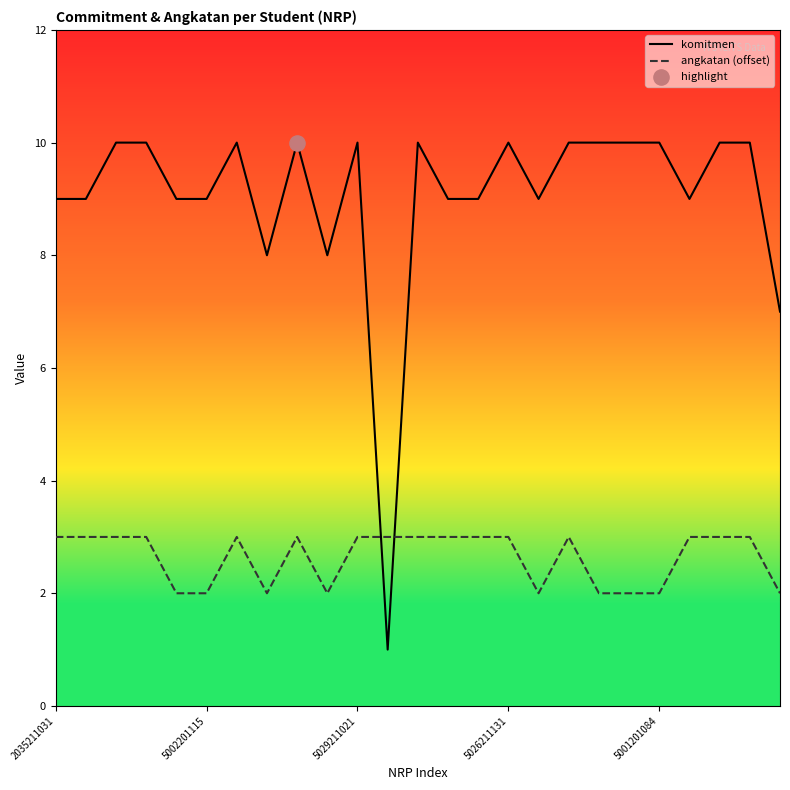

Which series has the largest total across all categories?

komitmen